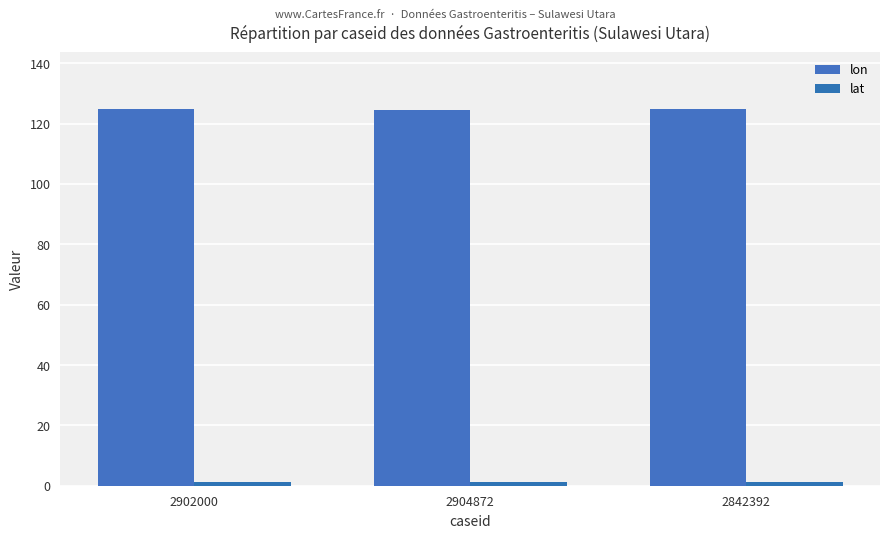

What is the maximum value for lat?

1.4